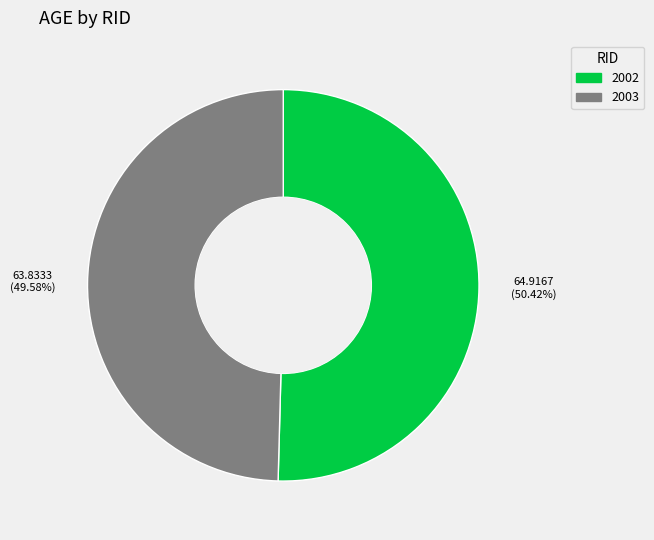

To the nearest percent, what percentage of the pie is 2003?

50%